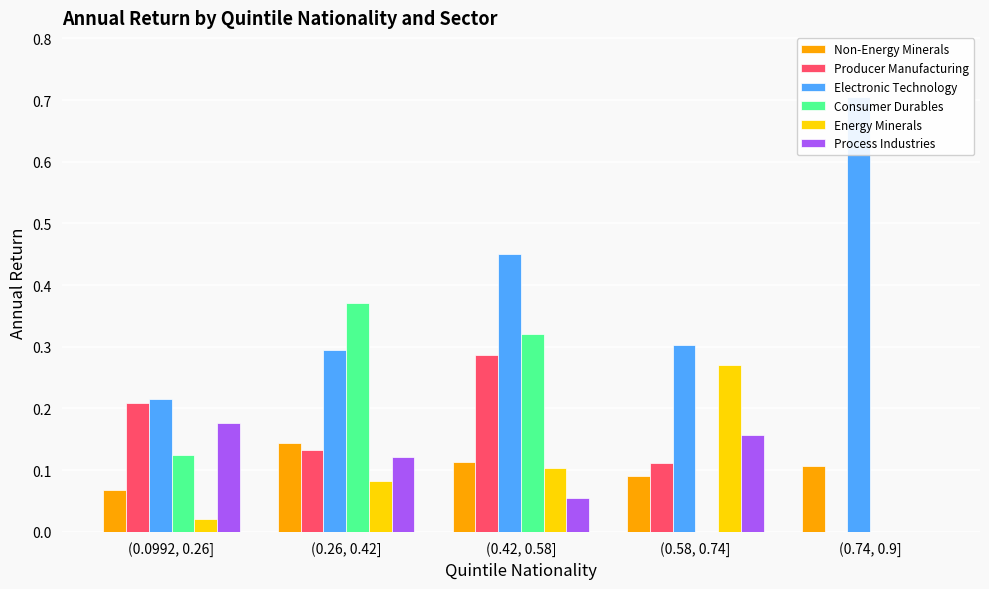

At which label is Non-Energy Minerals closest to 0?

(0.0992, 0.26]